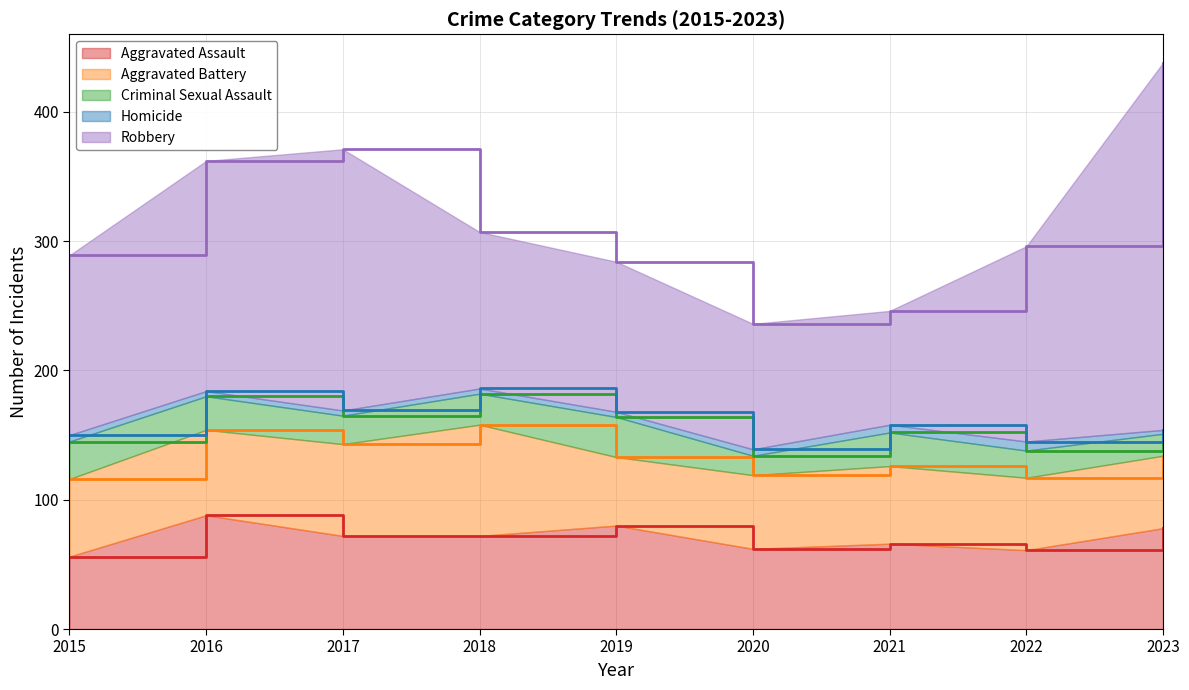

How many values in the Robbery series are below 139?

4